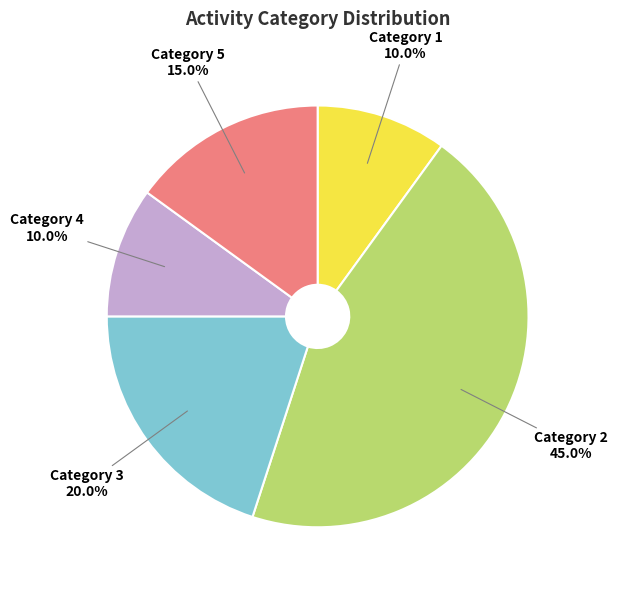

Approximately how many times larger is the value at Category 2 compared to Category 5?

3.0